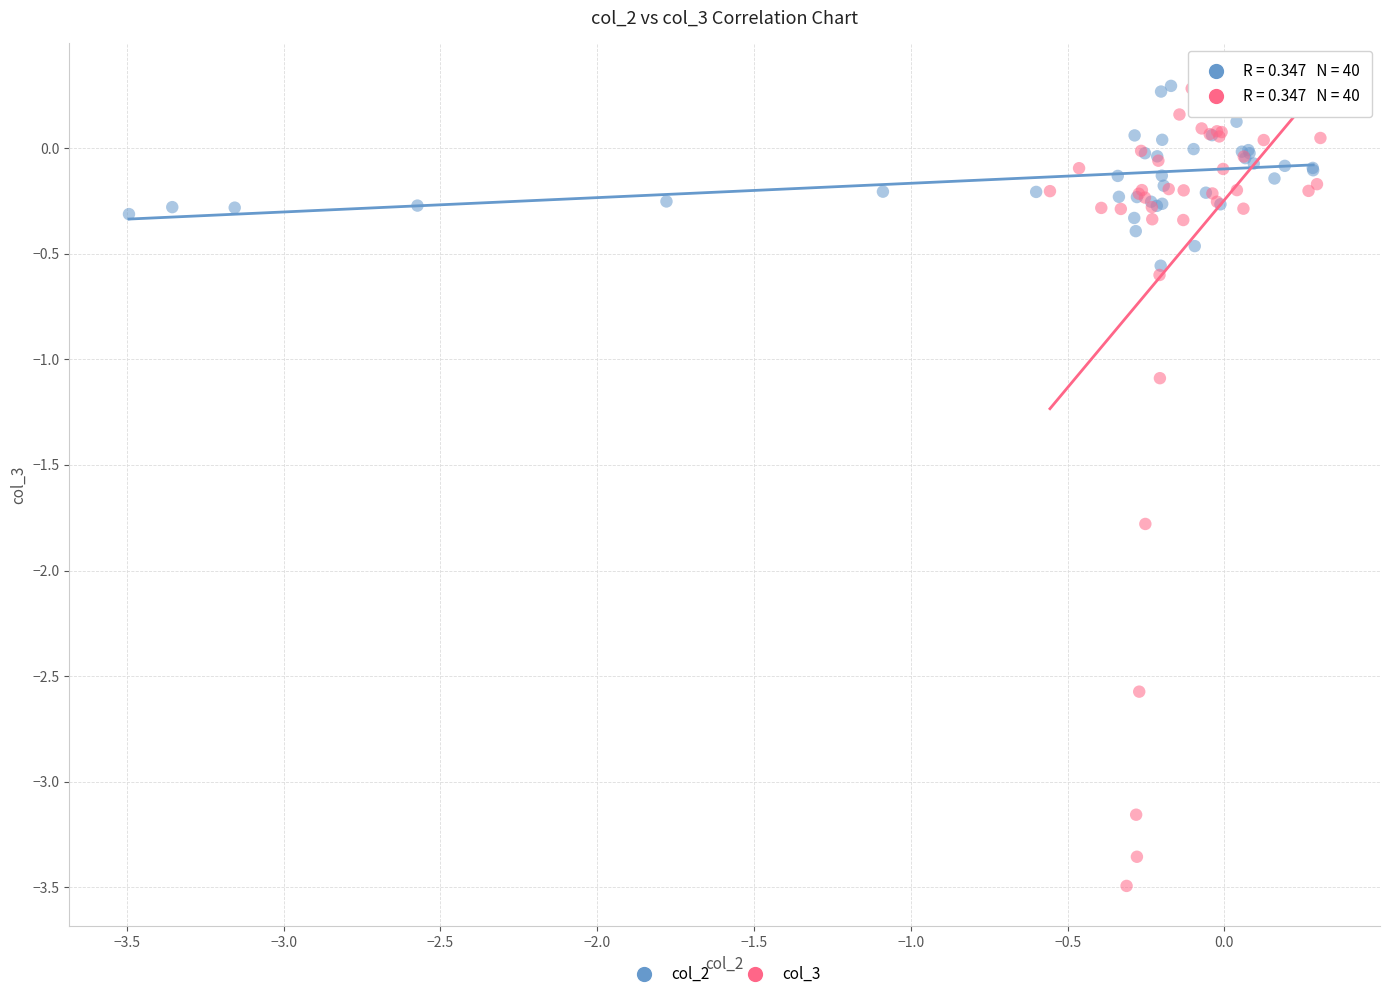

Which series has the largest Y range (max minus min)?

col_3